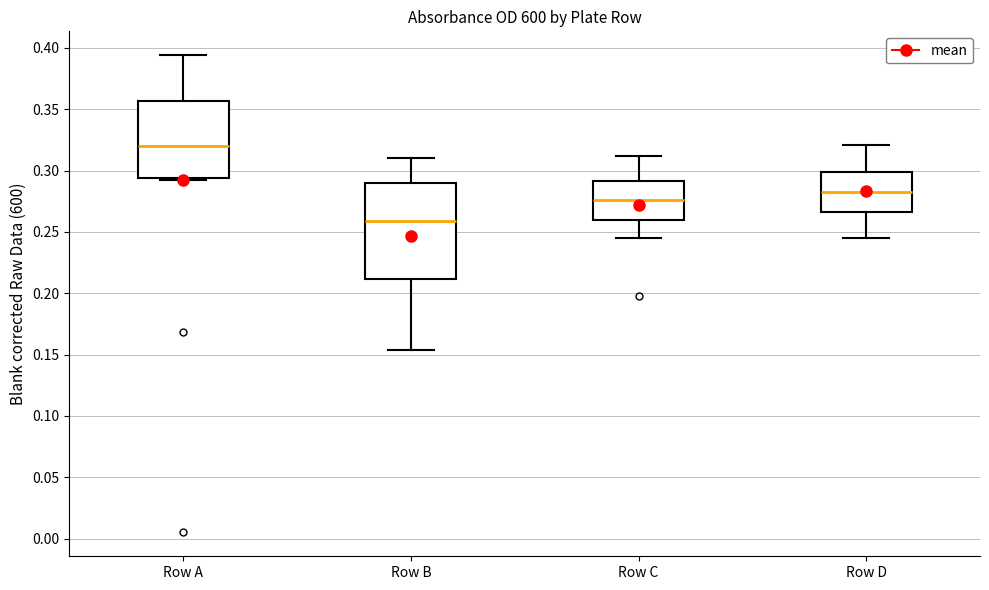

Which box's median line is the highest?

Row A